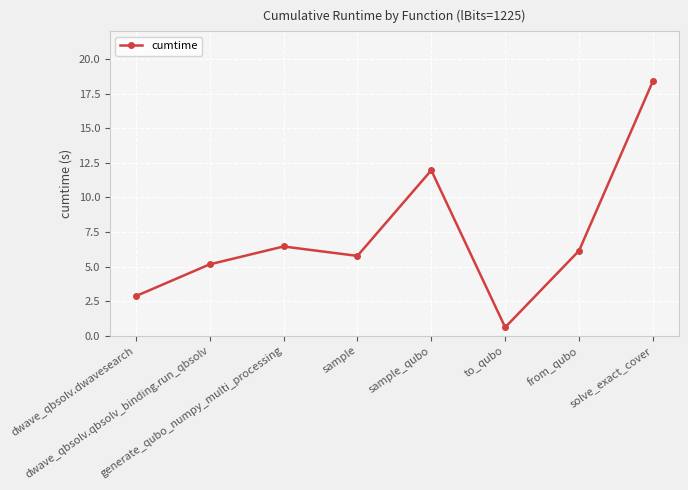

The value at from_qubo is 1.6. True or false?

False